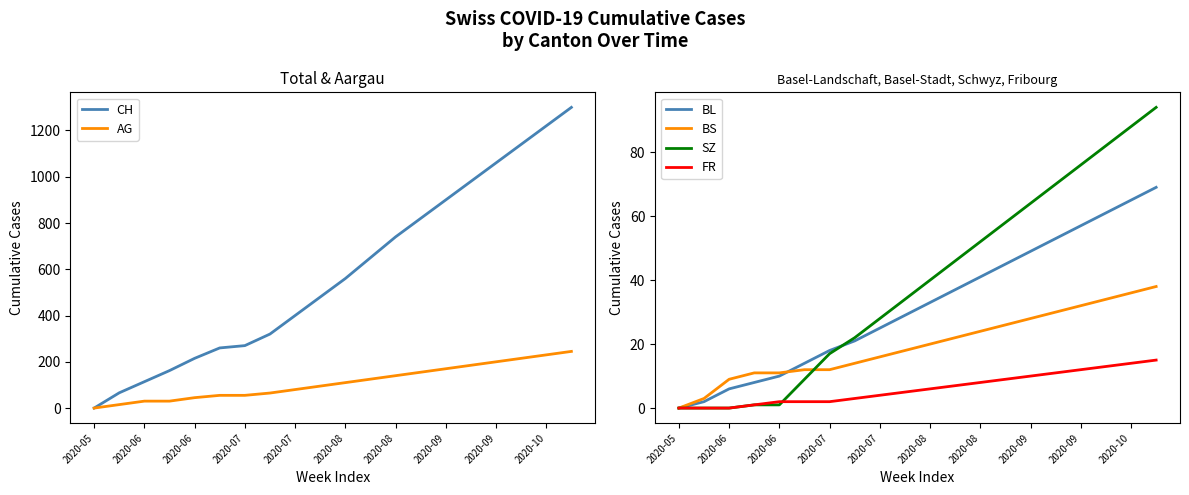

Does the chart display data point markers on the line(s)?

No